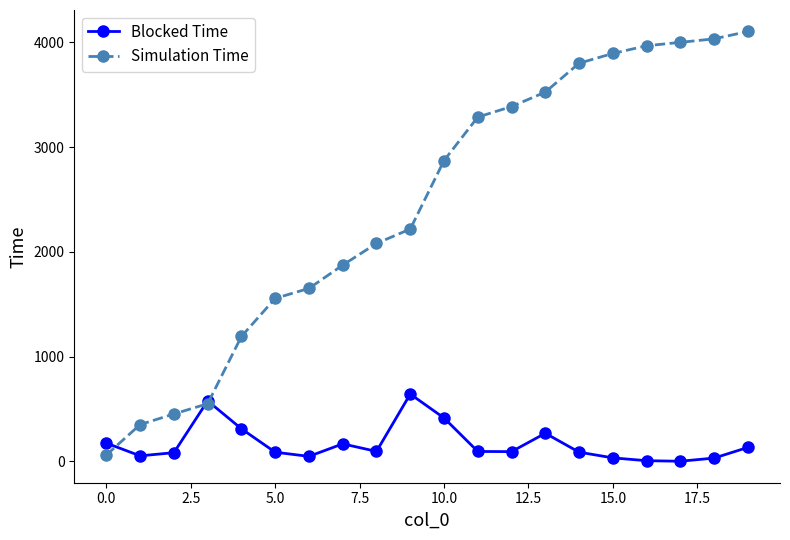

Which series has the largest total across all categories?

Simulation Time